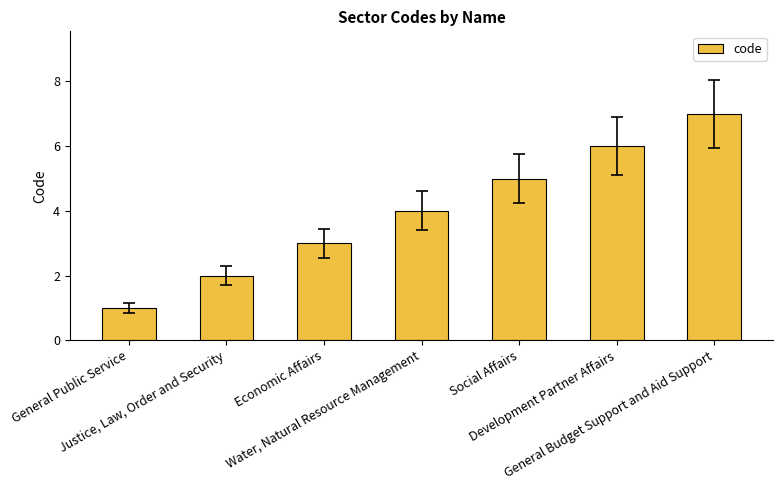

Which has a higher value, General Budget Support and Aid Support or General Public Service?

General Budget Support and Aid Support